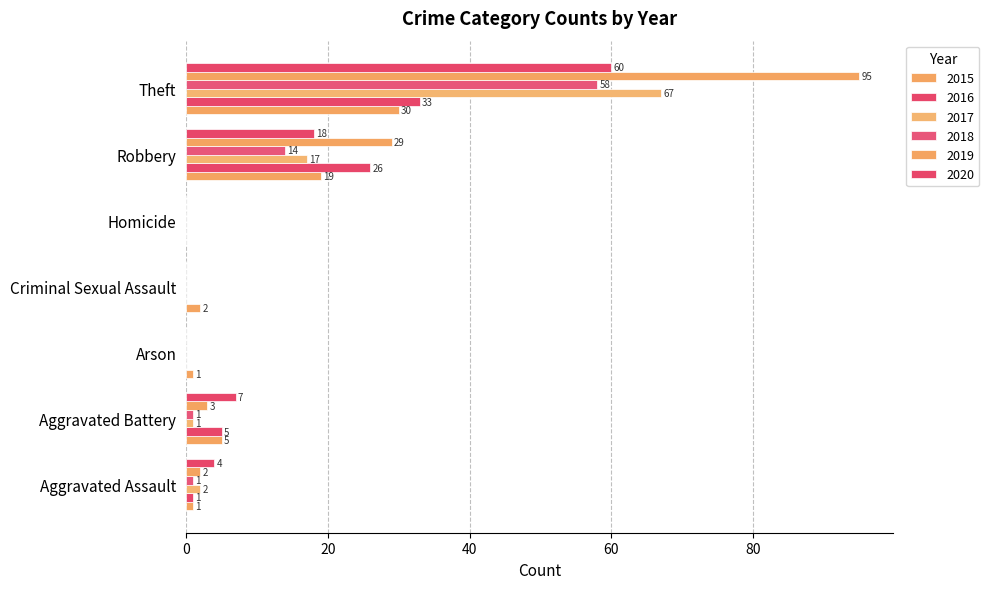

Which series changed the most between Aggravated Assault and Criminal Sexual Assault?

2020